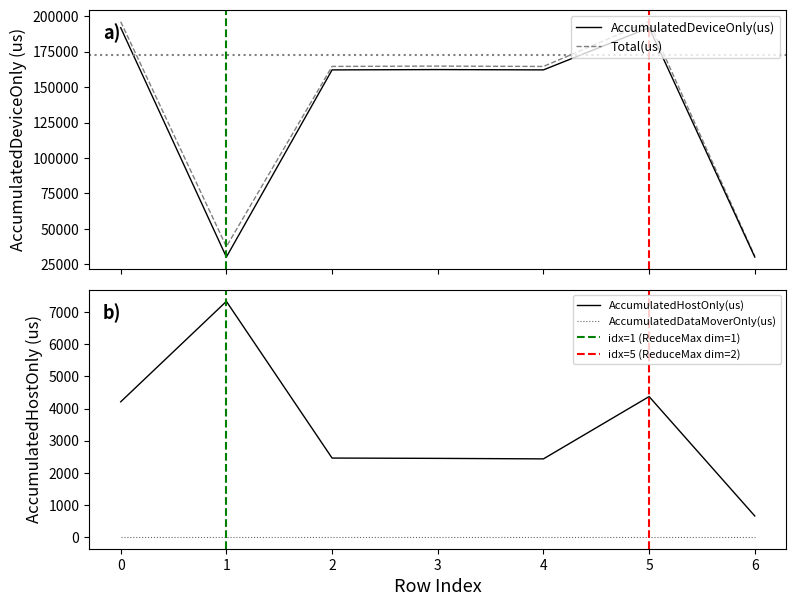

What is the value of the AccumulatedDeviceOnly(us) point at the 5th from the left?

162115.5